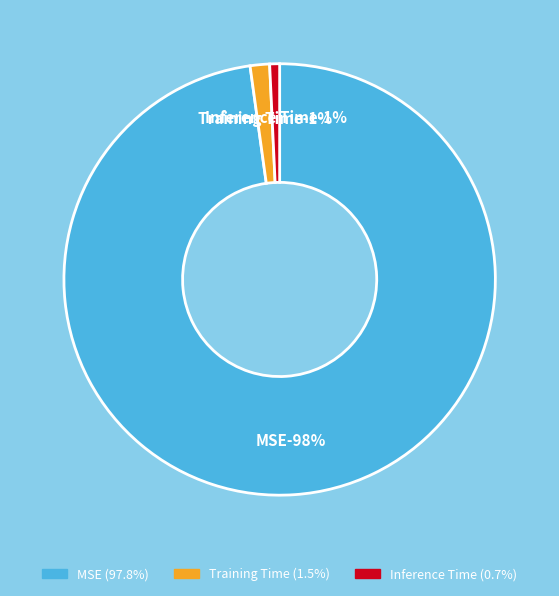

To the nearest percent, what is the difference between the largest and smallest slice percentages?

97%